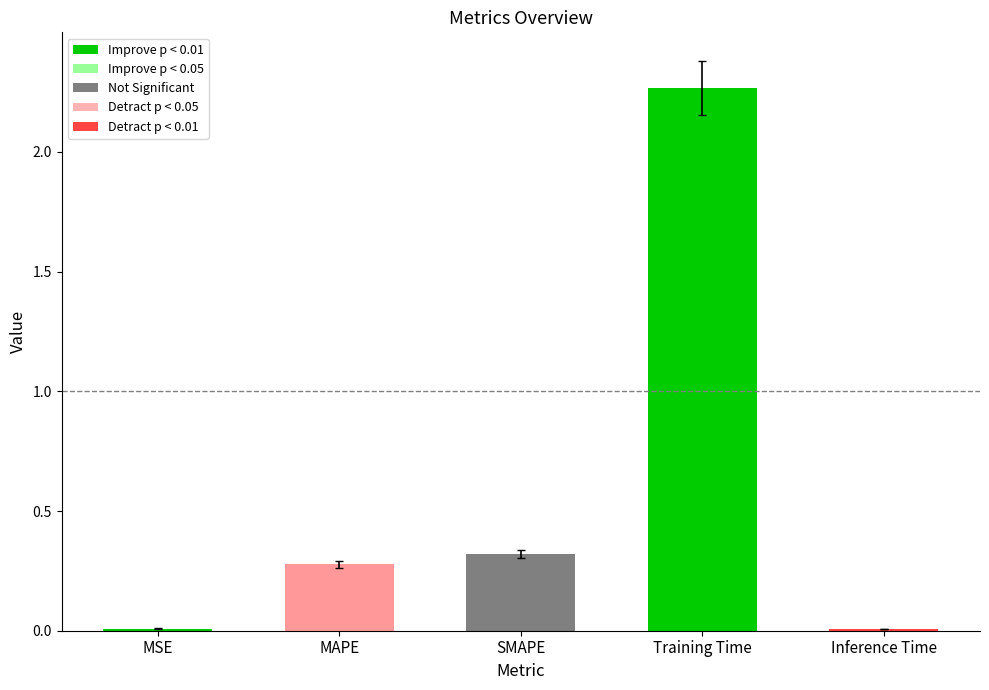

True or false: the data shows 0.0 at MSE.

True